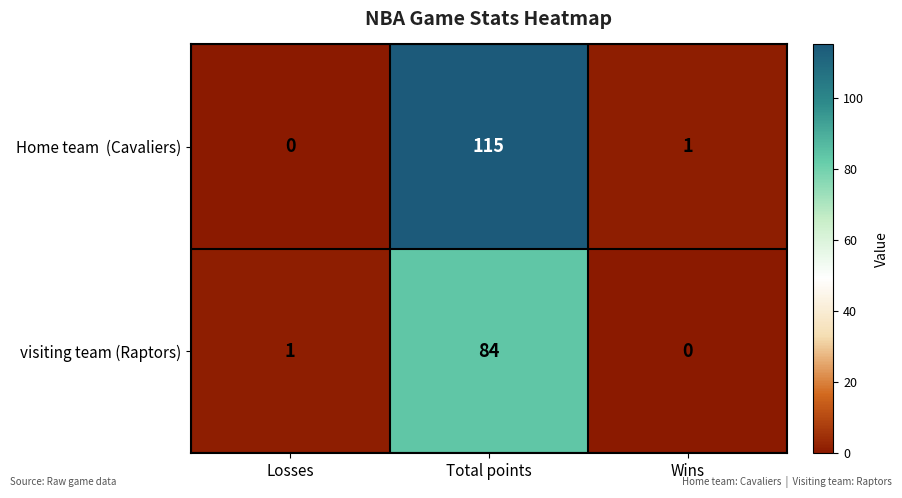

At which category does the chart reach its peak across all series?

Total points